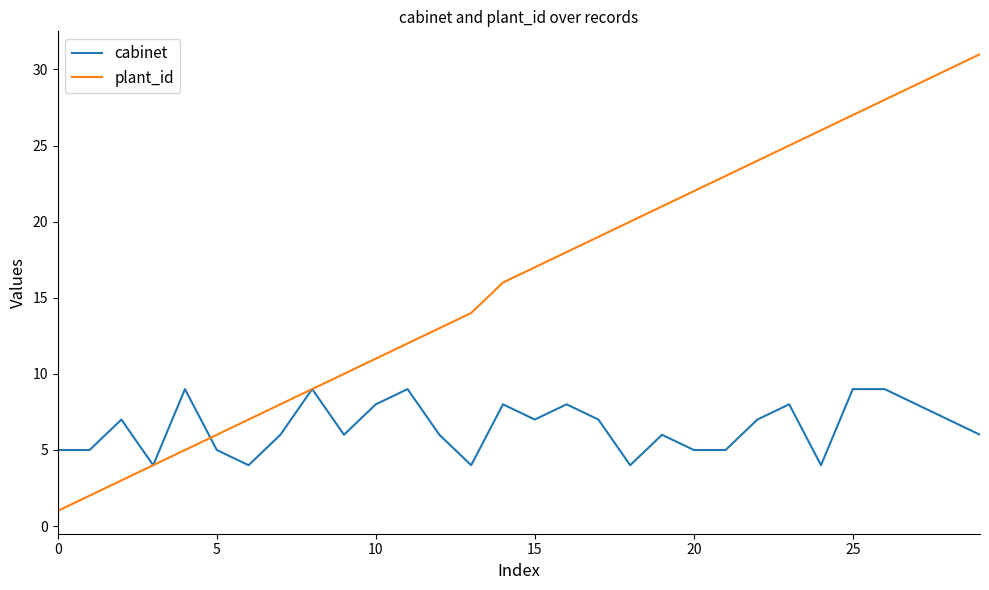

Which series has the largest range (max minus min)?

plant_id